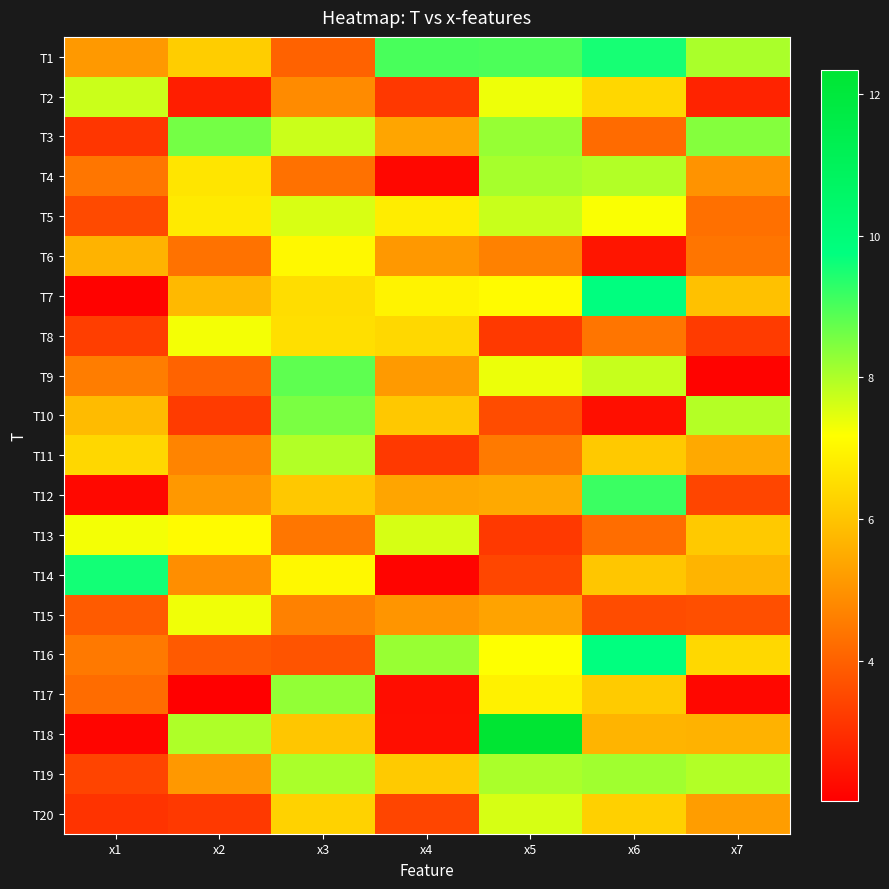

Reading left to right, list all the values displayed in this chart.

T1: x1=5.1	x2=6.2	x3=4.0	x4=9.0	x5=9.0	x6=9.5	x7=8.0
T2: x1=7.7	x2=2.7	x3=4.9	x4=3.2	x5=7.4	x6=6.4	x7=2.8
T3: x1=3.1	x2=8.6	x3=7.7	x4=5.4	x5=8.2	x6=4.2	x7=8.4
T4: x1=4.4	x2=6.7	x3=4.3	x4=2.2	x5=8.1	x6=7.9	x7=5.0
T5: x1=3.5	x2=6.8	x3=7.6	x4=6.8	x5=7.7	x6=7.2	x7=4.3
T6: x1=5.7	x2=4.4	x3=7.0	x4=5.1	x5=4.7	x6=2.5	x7=4.4
T7: x1=2.1	x2=5.8	x3=6.5	x4=6.9	x5=7.1	x6=9.8	x7=5.9
T8: x1=3.3	x2=7.3	x3=6.6	x4=6.4	x5=3.2	x6=4.4	x7=3.2
T9: x1=4.6	x2=4.1	x3=8.8	x4=5.2	x5=7.4	x6=7.8	x7=2.1
T10: x1=5.8	x2=3.2	x3=8.5	x4=6.1	x5=3.6	x6=2.4	x7=7.9
T11: x1=6.4	x2=4.7	x3=8.0	x4=3.2	x5=4.5	x6=6.1	x7=5.5
T12: x1=2.2	x2=5.1	x3=6.1	x4=5.4	x5=5.5	x6=9.2	x7=3.4
T13: x1=7.3	x2=7.1	x3=4.4	x4=7.6	x5=3.2	x6=4.3	x7=6.1
T14: x1=9.6	x2=4.9	x3=7.1	x4=2.1	x5=3.5	x6=6.1	x7=5.7
T15: x1=3.9	x2=7.3	x3=4.6	x4=5.1	x5=5.3	x6=3.6	x7=3.6
T16: x1=4.5	x2=3.9	x3=3.7	x4=8.2	x5=7.2	x6=9.8	x7=6.4
T17: x1=4.2	x2=2.0	x3=8.3	x4=2.3	x5=6.9	x6=6.1	x7=2.2
T18: x1=2.2	x2=8.0	x3=6.0	x4=2.3	x5=12.3	x6=5.7	x7=5.6
T19: x1=3.4	x2=5.1	x3=8.0	x4=6.1	x5=8.0	x6=8.1	x7=8.0
T20: x1=3.1	x2=3.2	x3=6.3	x4=3.4	x5=7.6	x6=6.3	x7=5.2